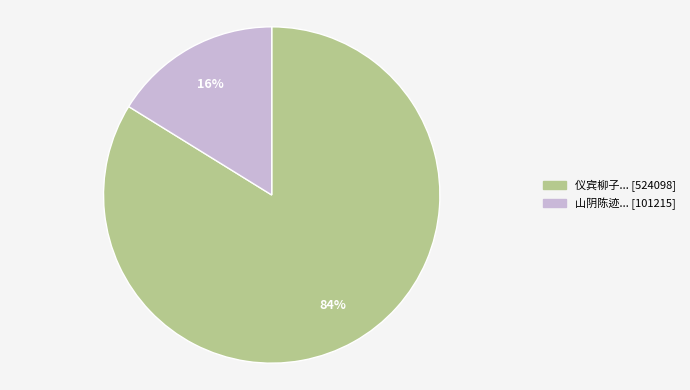

How many slices are in this pie chart?

2